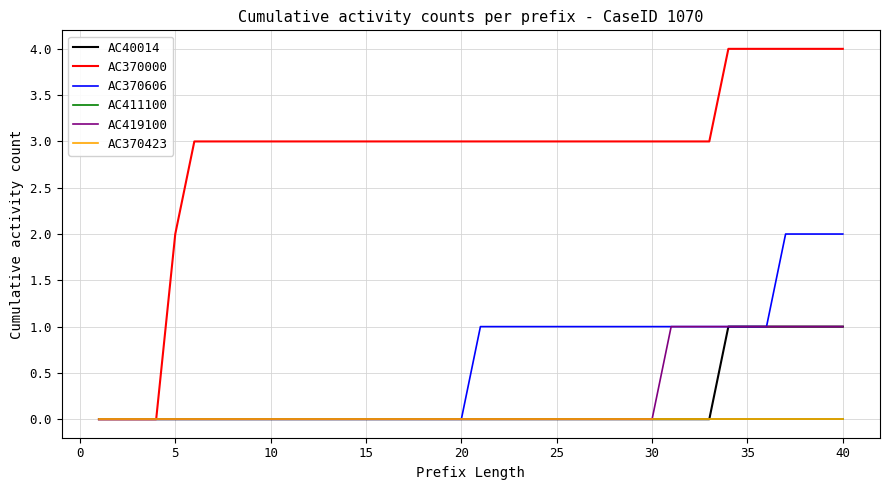

Is this an area chart (filled region under the line)?

No